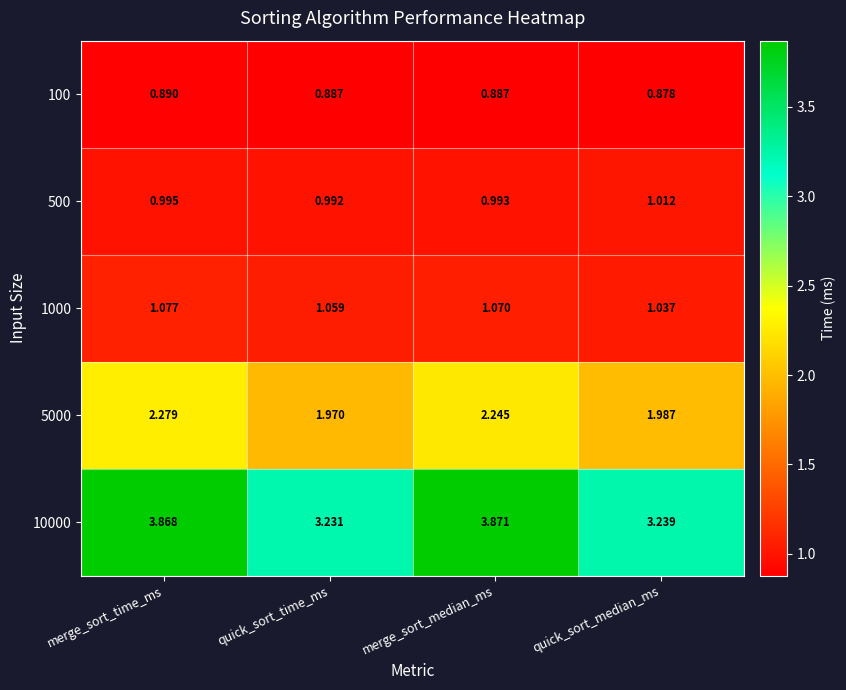

Rank the series by their maximum value, from lowest to highest.

100, 500, 1000, 5000, 10000